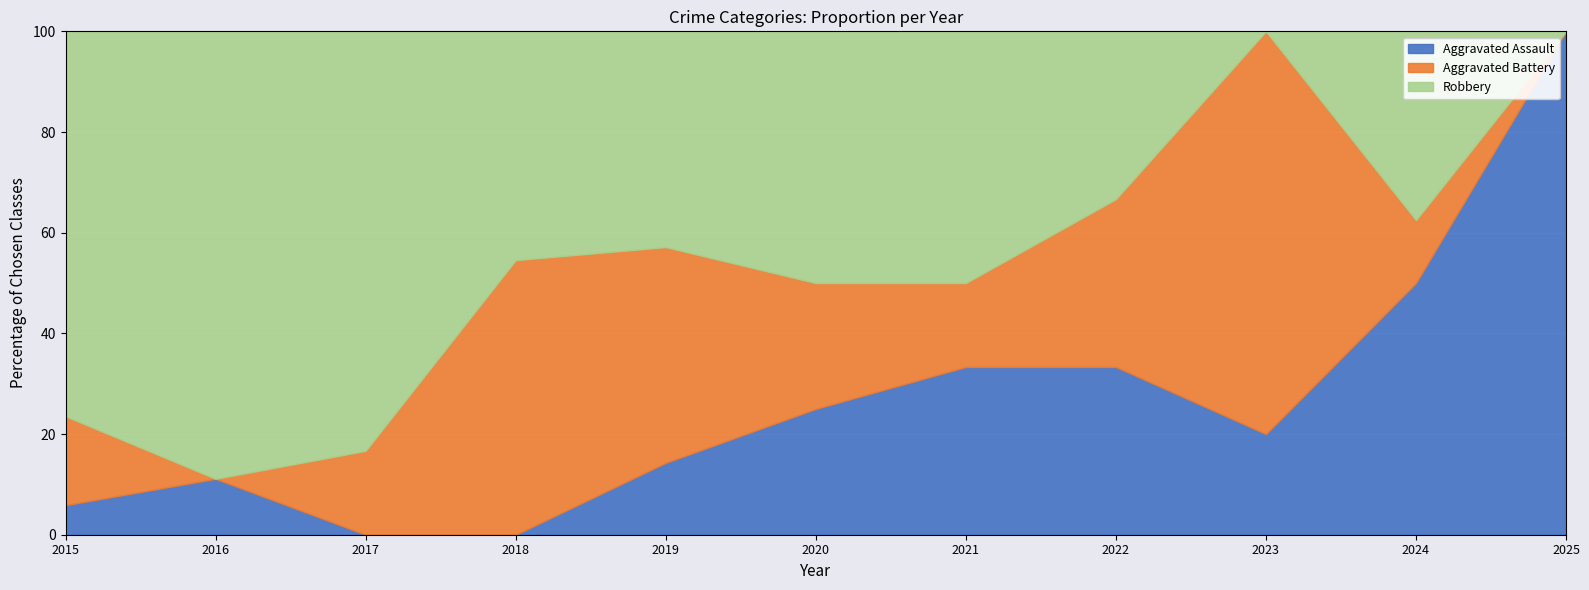

Reading left to right, extract all data points from this chart.

Aggravated Assault: 1	1	0	0	1	1	2	2	1	4	1
Aggravated Battery: 3	0	1	6	3	1	1	2	4	1	0
Robbery: 13	8	5	5	3	2	3	2	0	3	0